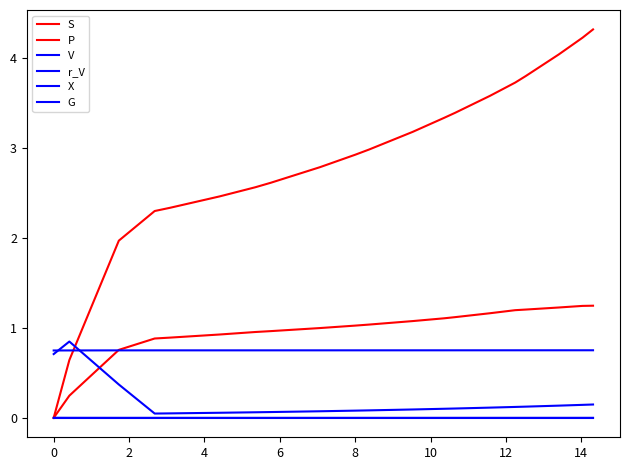

What is the difference between the maximum and minimum values in the X series?

0.8